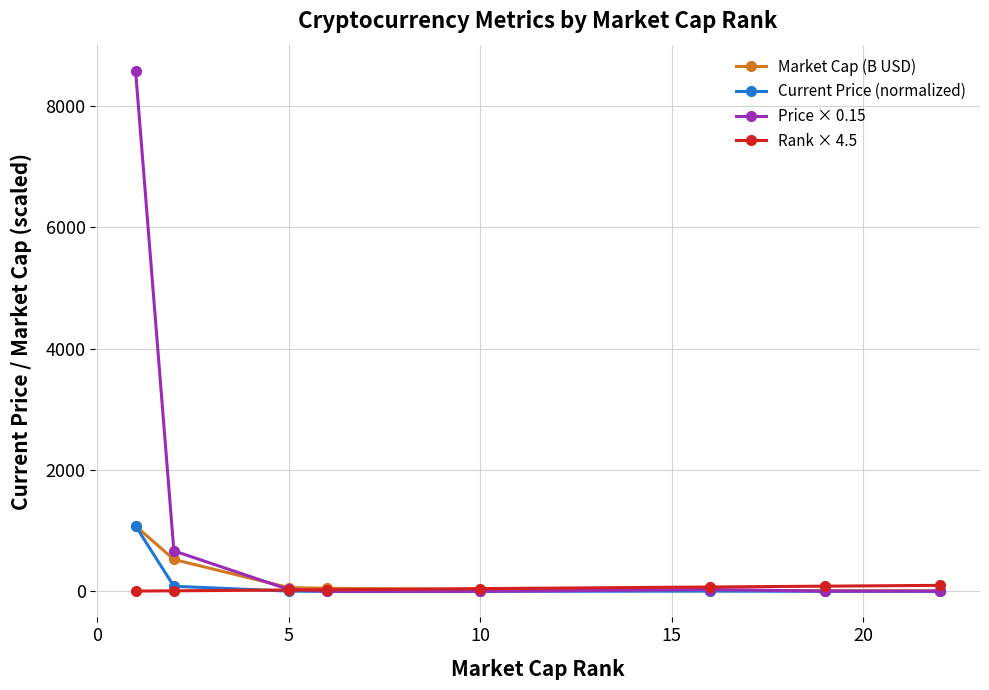

True or false: Rank × 4.5 and Current Price (normalized) intersect in this chart.

True